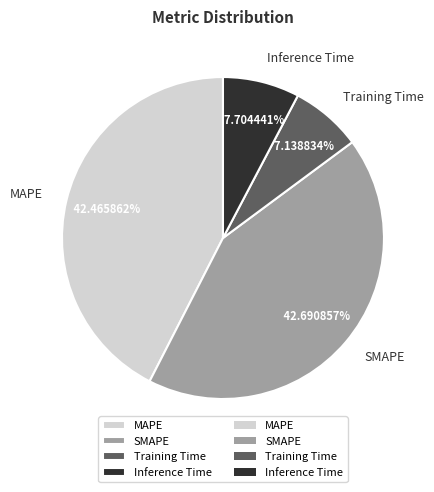

To the nearest percent, what portion does SMAPE represent?

43%